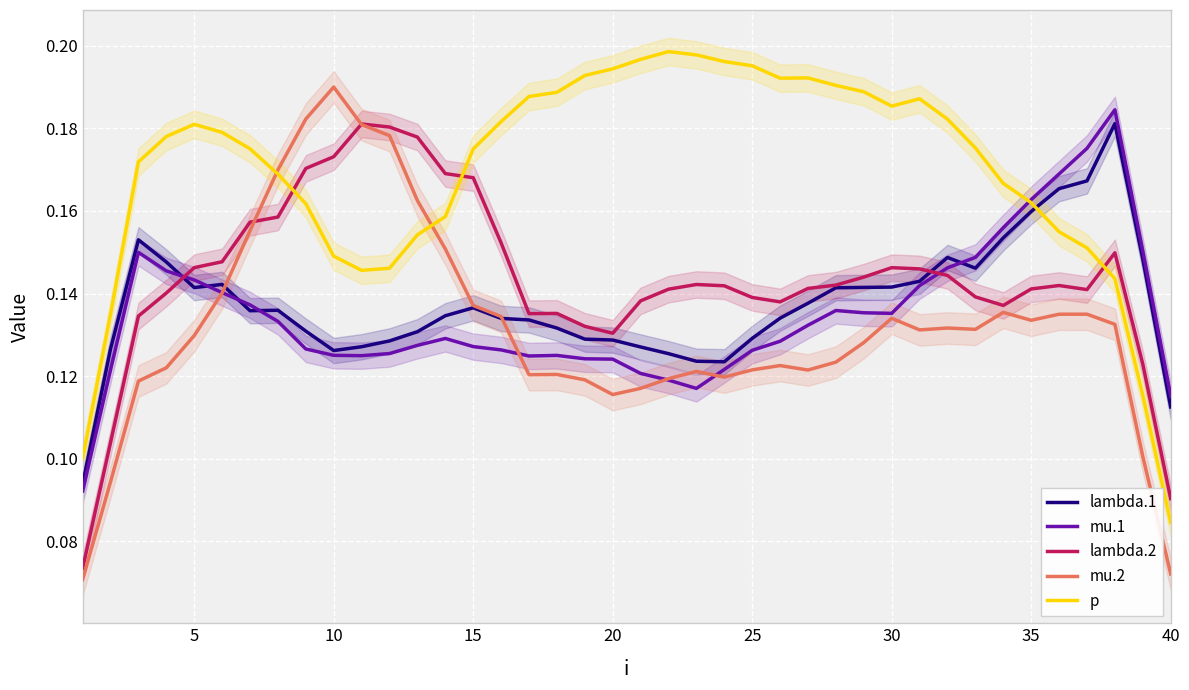

Which category has the highest value in the mu.2 series?

10